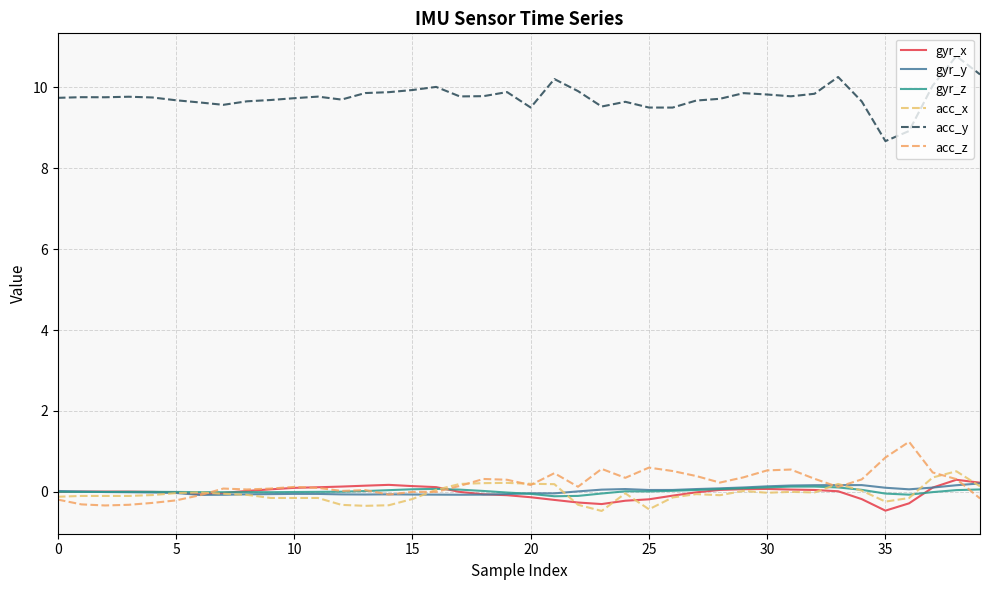

What is the sum of all gyr_y values?

1.0